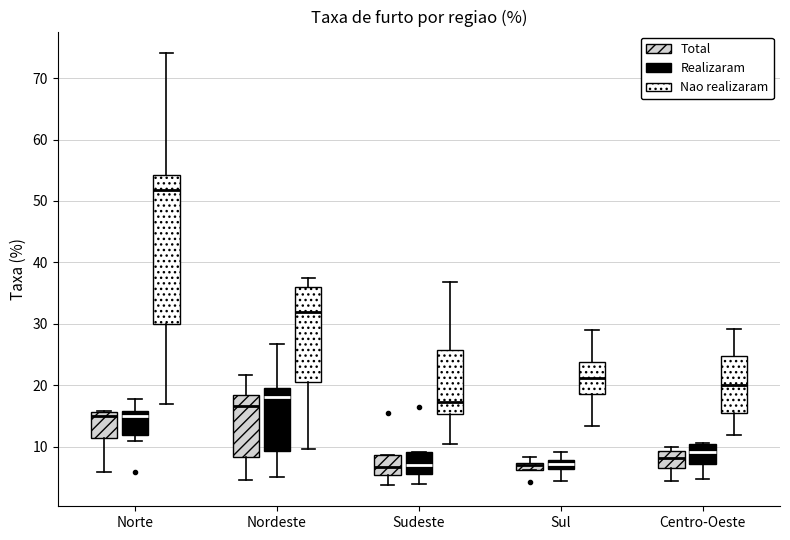

Where is the upper edge of the box for Centro-Oeste (Total) on the y-axis? The values are not printed on the chart, so give them approximately, as read against the axis.

9